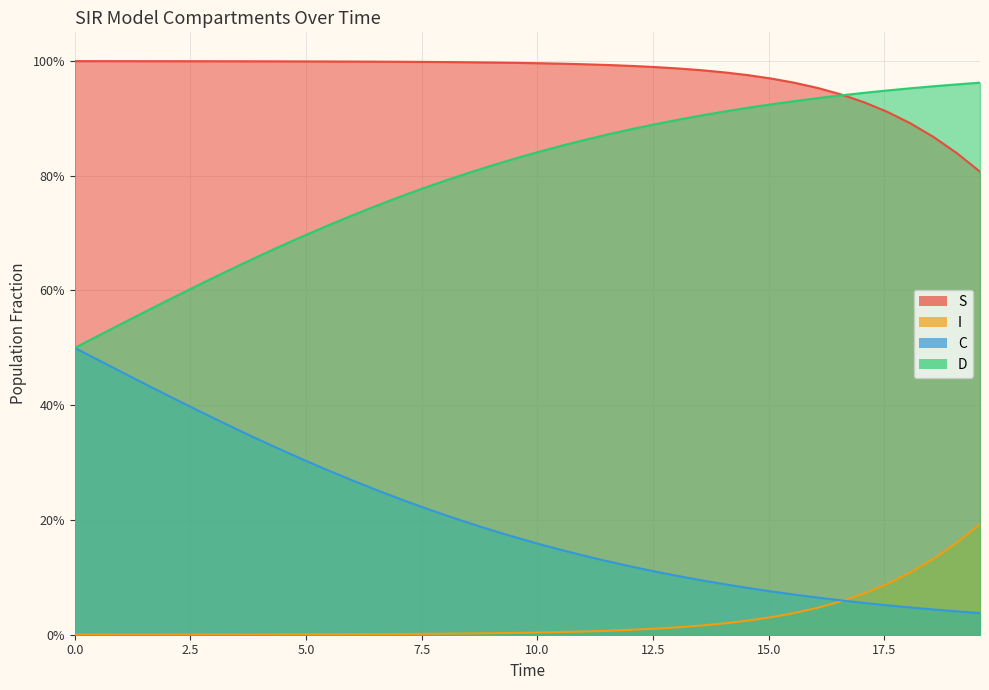

What are all the series names shown in the legend?

S, I, C, D